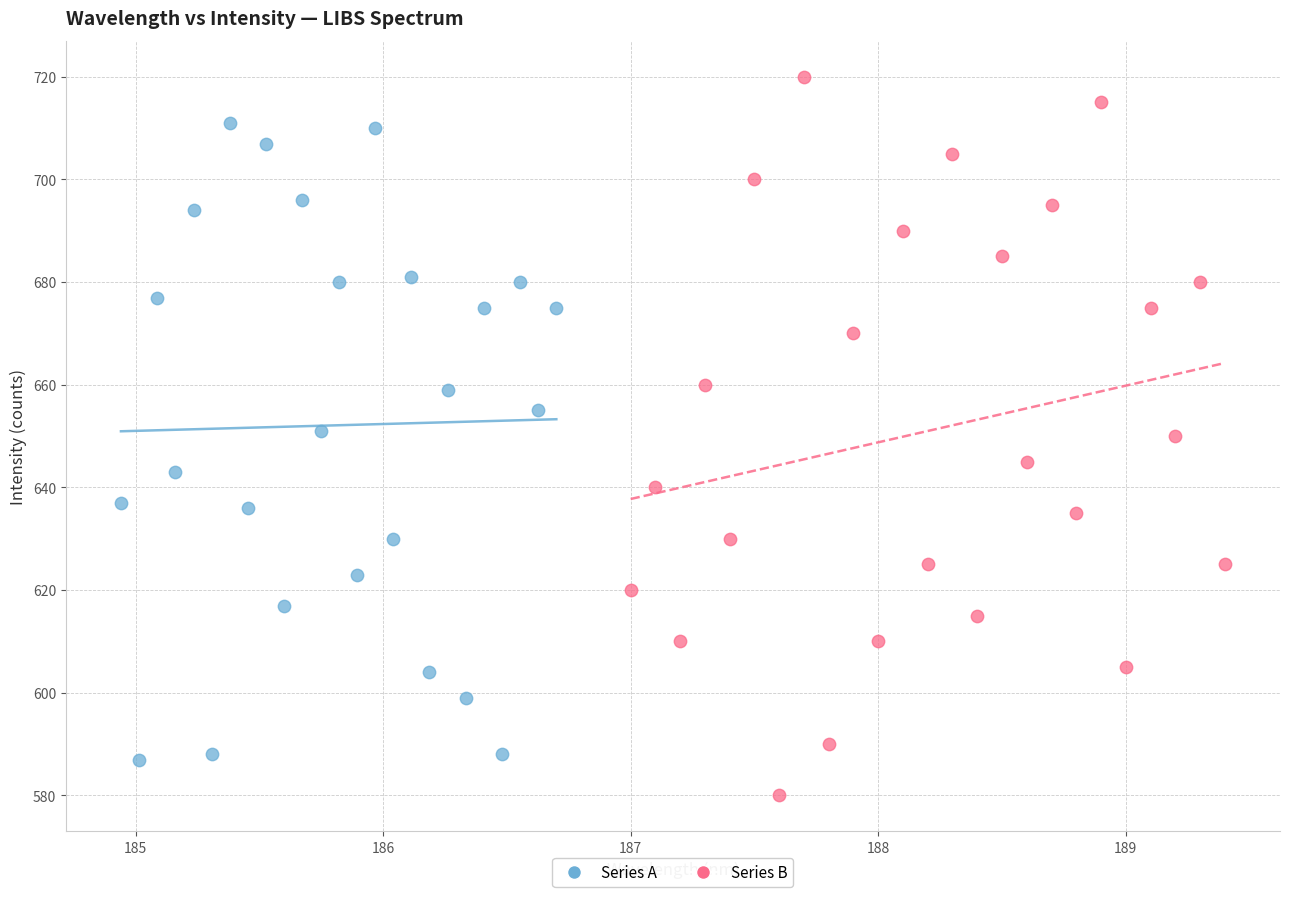

Which series has the widest spread of Y values?

Series B